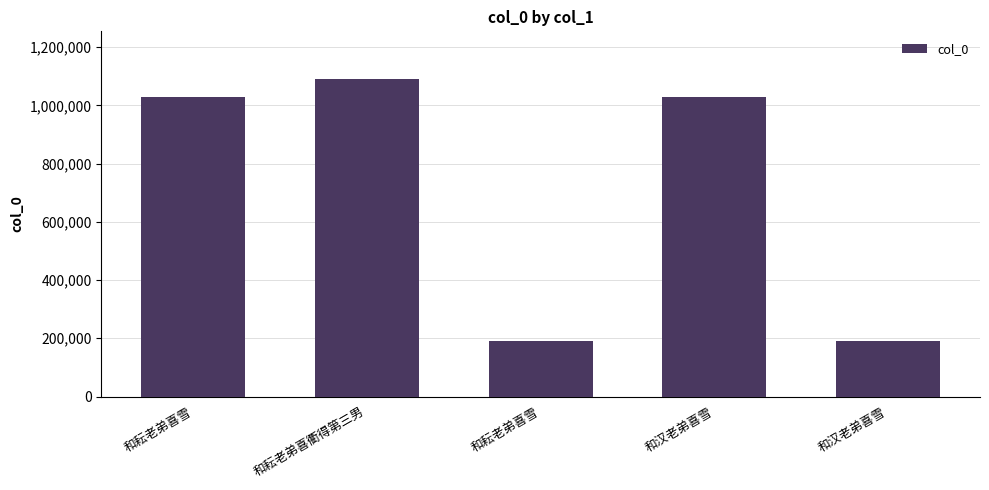

At which category does the chart reach its peak across all series?

和耘老弟喜衢得第三男